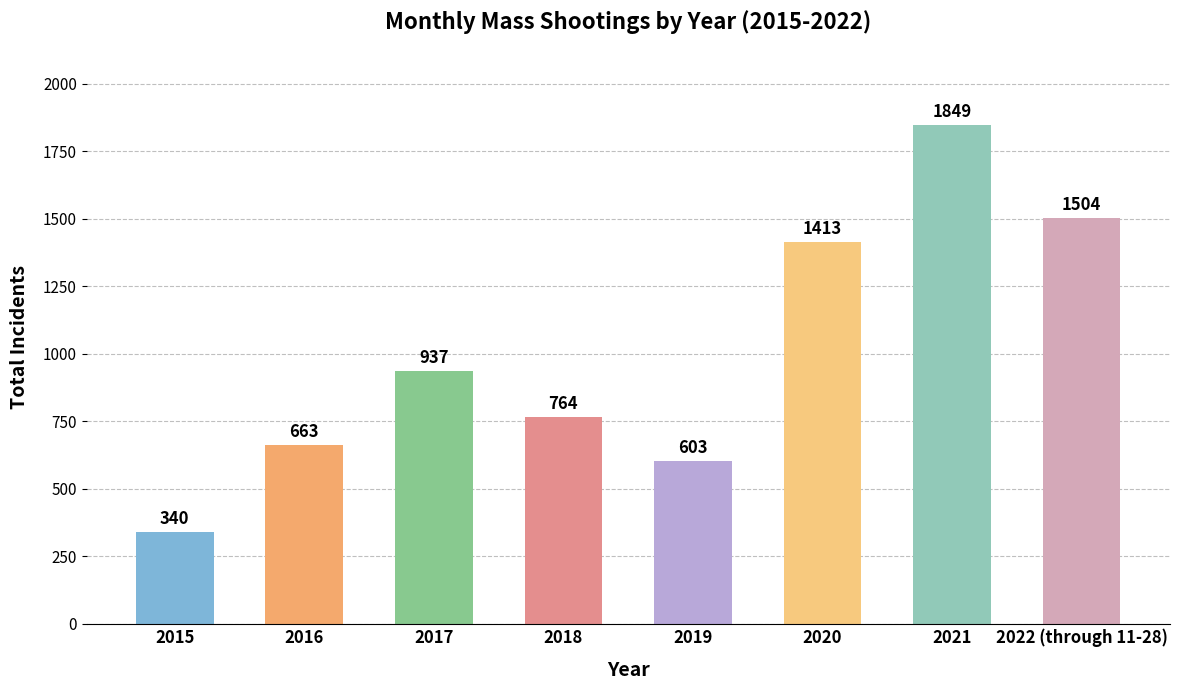

True or false: the data shows 937 at 2017.

True